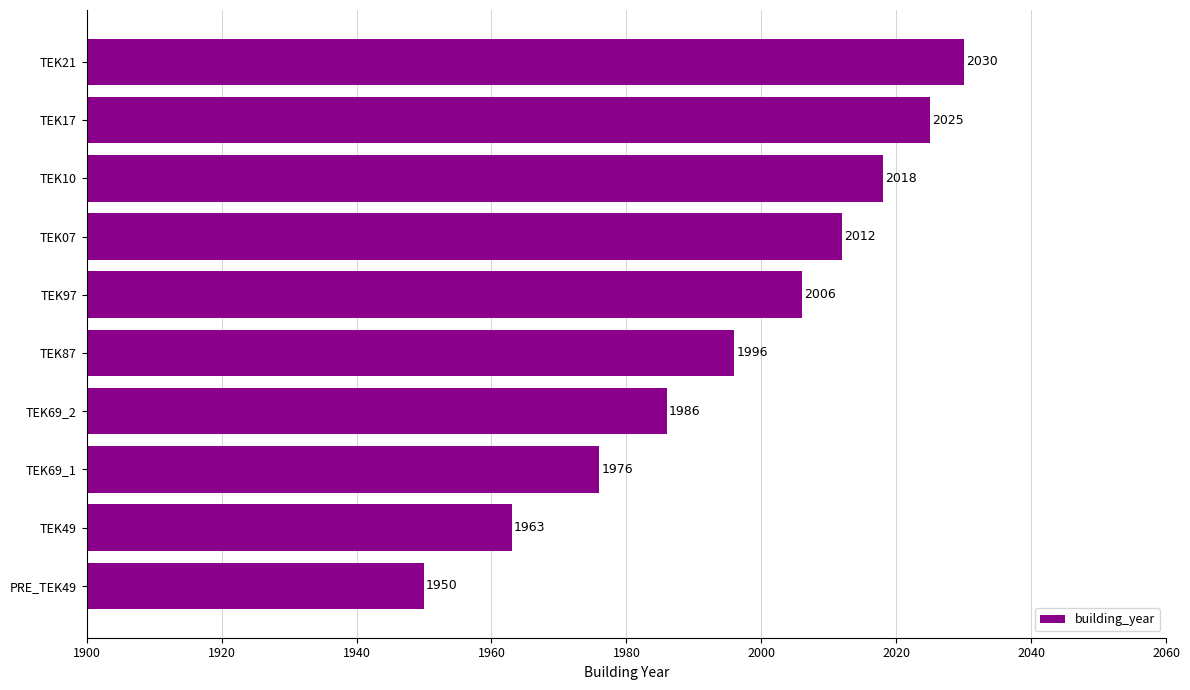

Reading bottom to top, extract all data points from this chart.

PRE_TEK49=1950	TEK49=1963	TEK69_1=1976	TEK69_2=1986	TEK87=1996	TEK97=2006	TEK07=2012	TEK10=2018	TEK17=2025	TEK21=2030